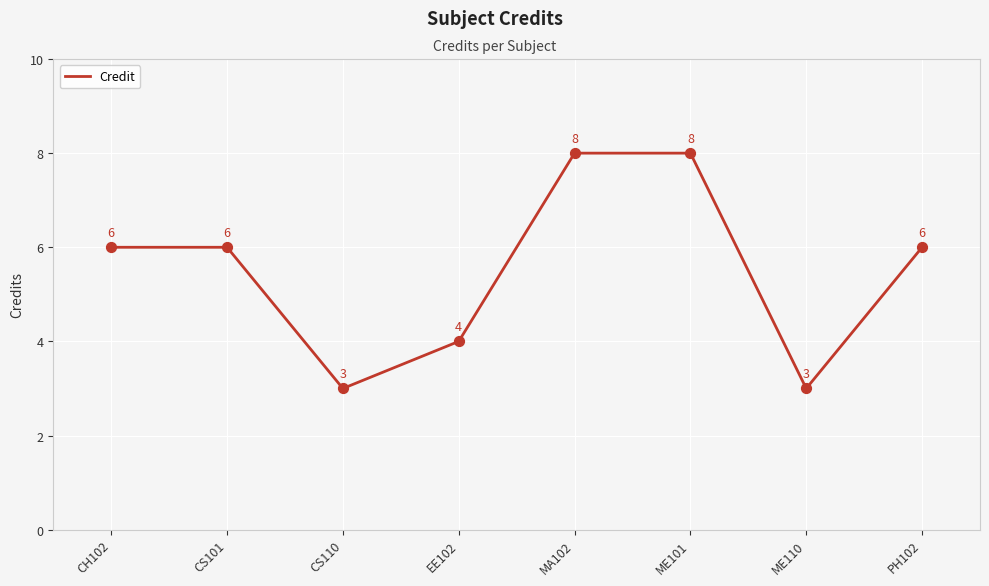

Between ME101 and EE102, which is larger?

ME101